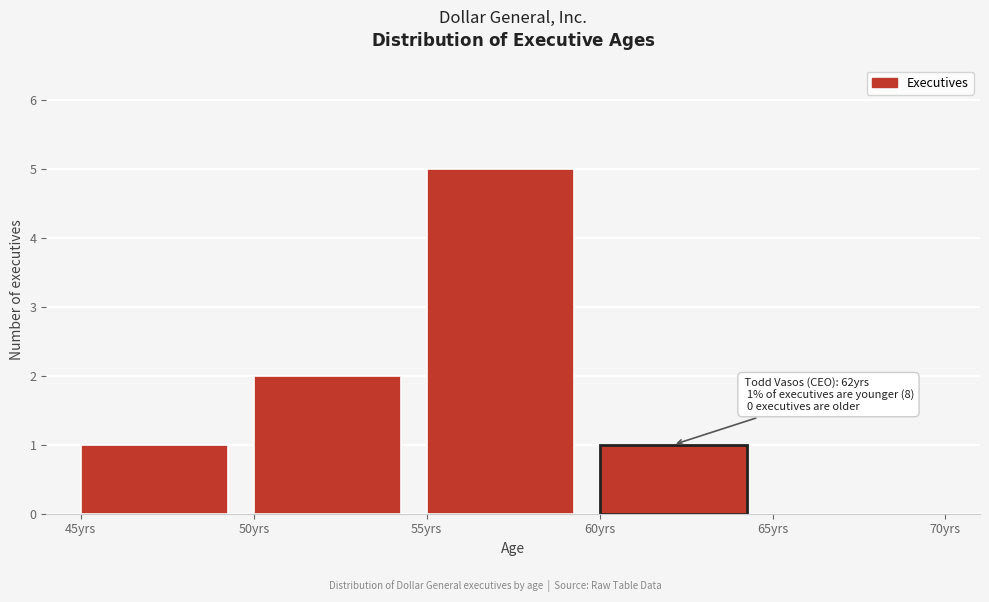

Which range on the x-axis has the tallest bar?

55 to 60